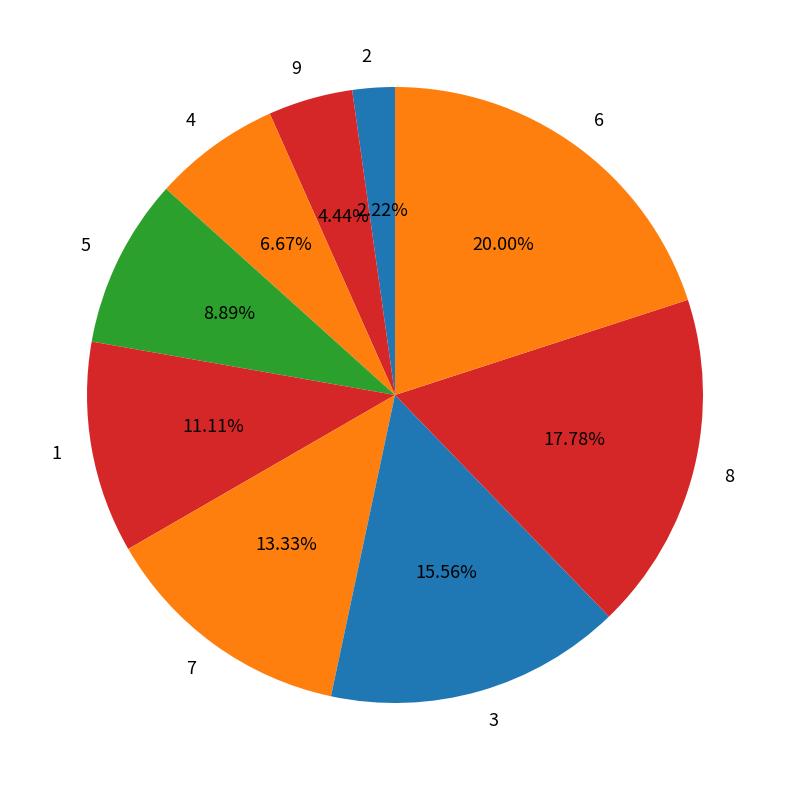

Combined, do 1 and 3 account for over 50%?

No